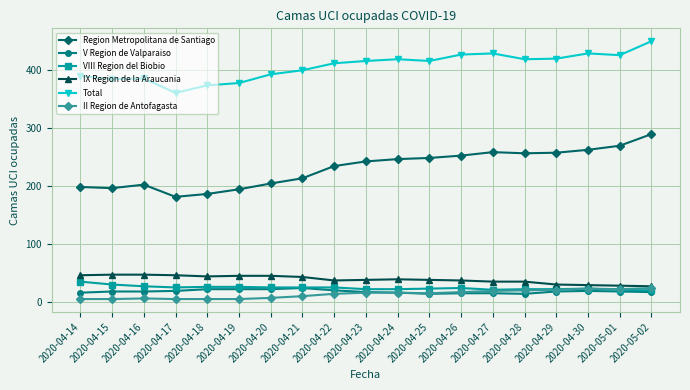

True or false: IX Region de la Araucania has a value of 38 at 2020-04-25.

True